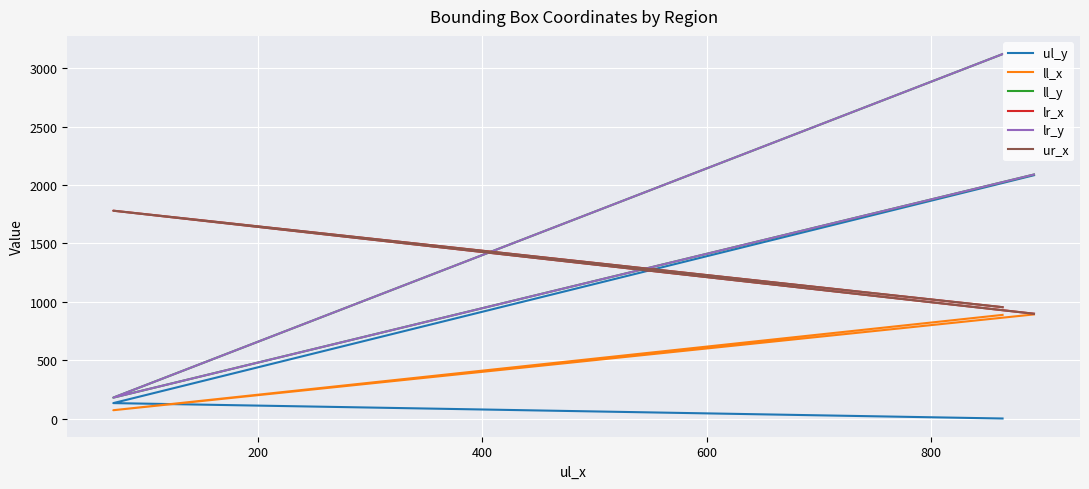

True or false: lr_y has a value of 5219 at 0.

False